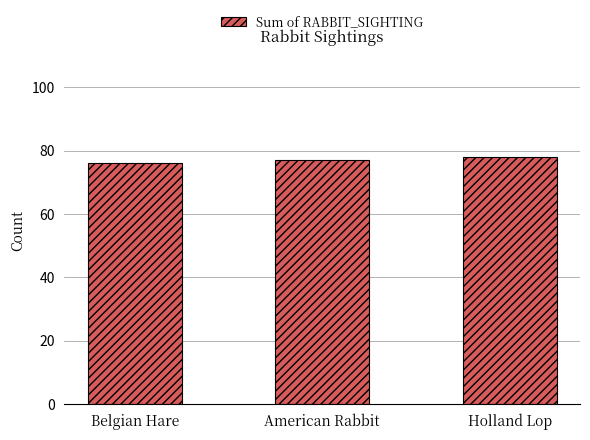

Approximately how many times larger is the value at Belgian Hare compared to Holland Lop?

1.0